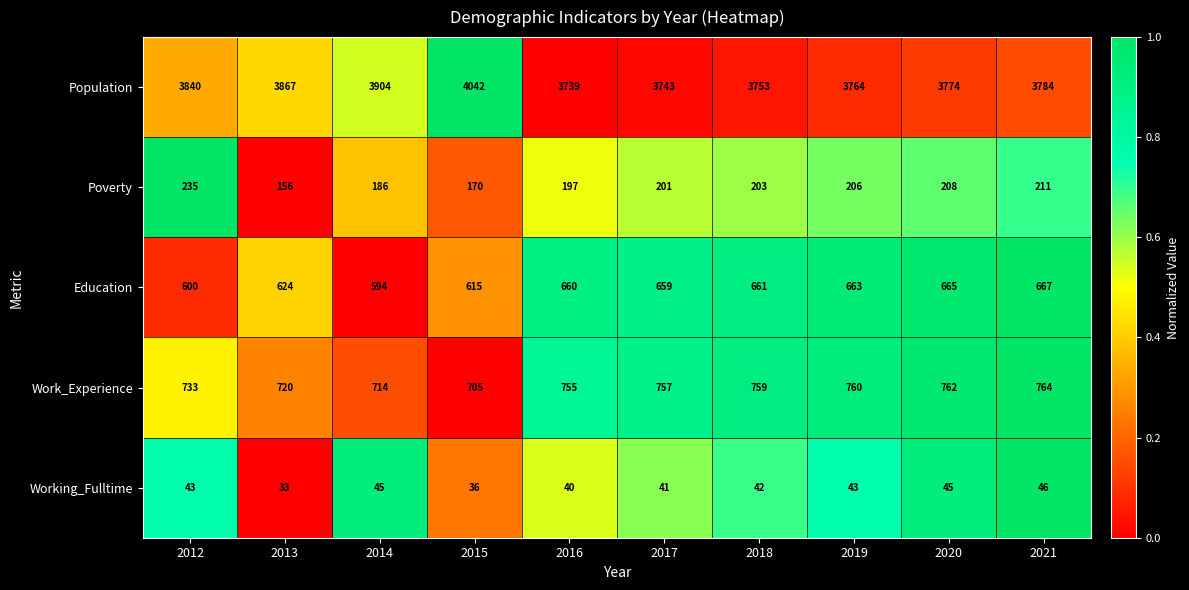

Where is Working_Fulltime nearest to the value 39?

2016